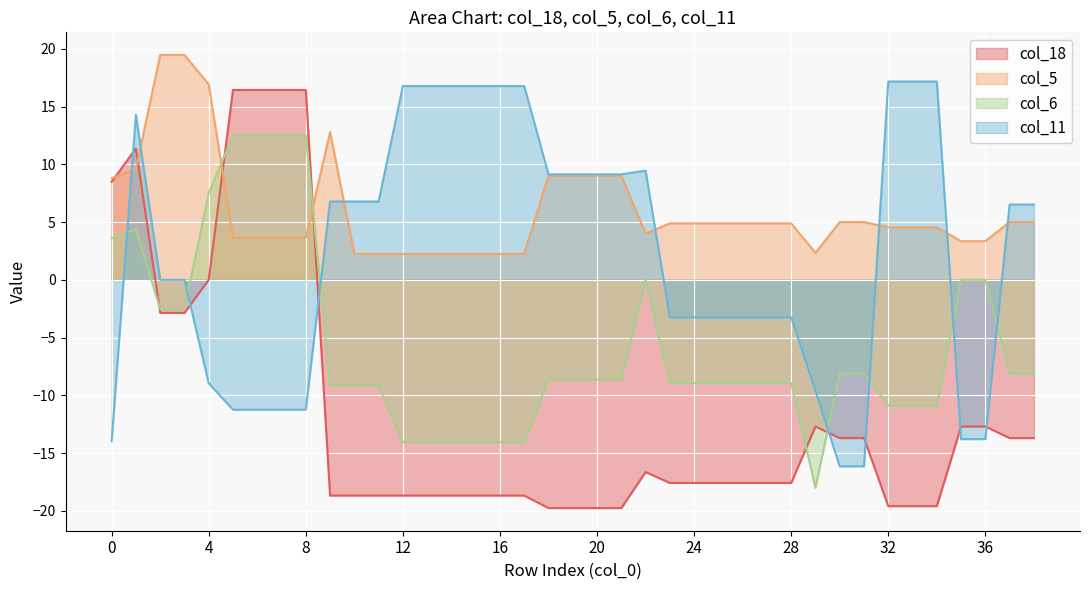

What is the sum of all col_6 values?

-222.8